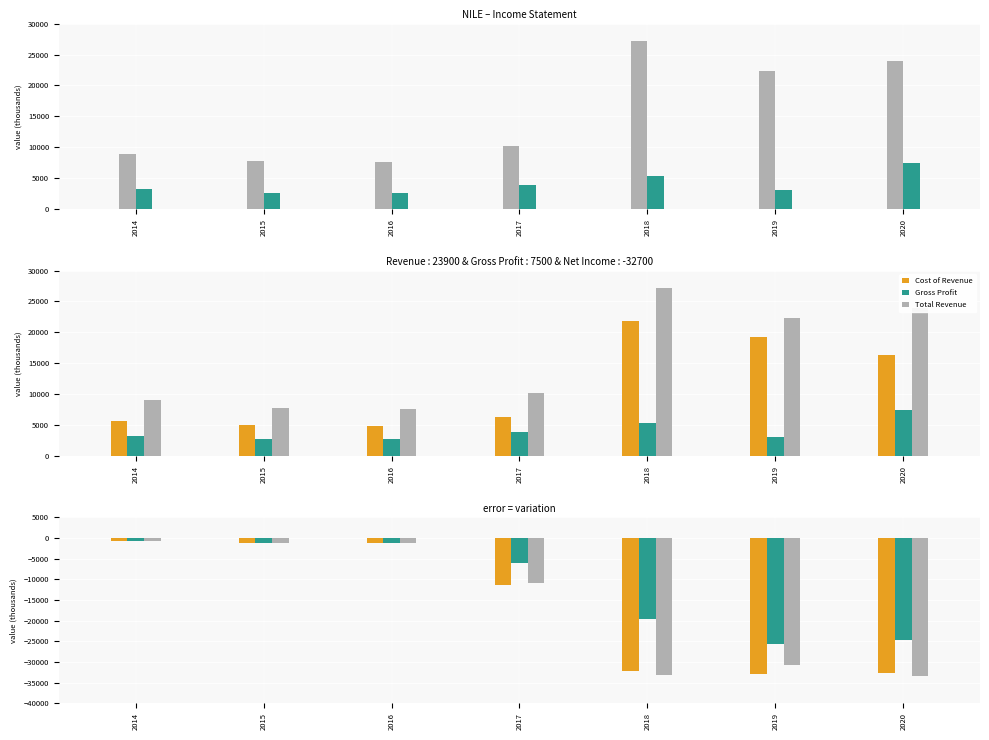

What is the minimum value shown in the chart?

-33400